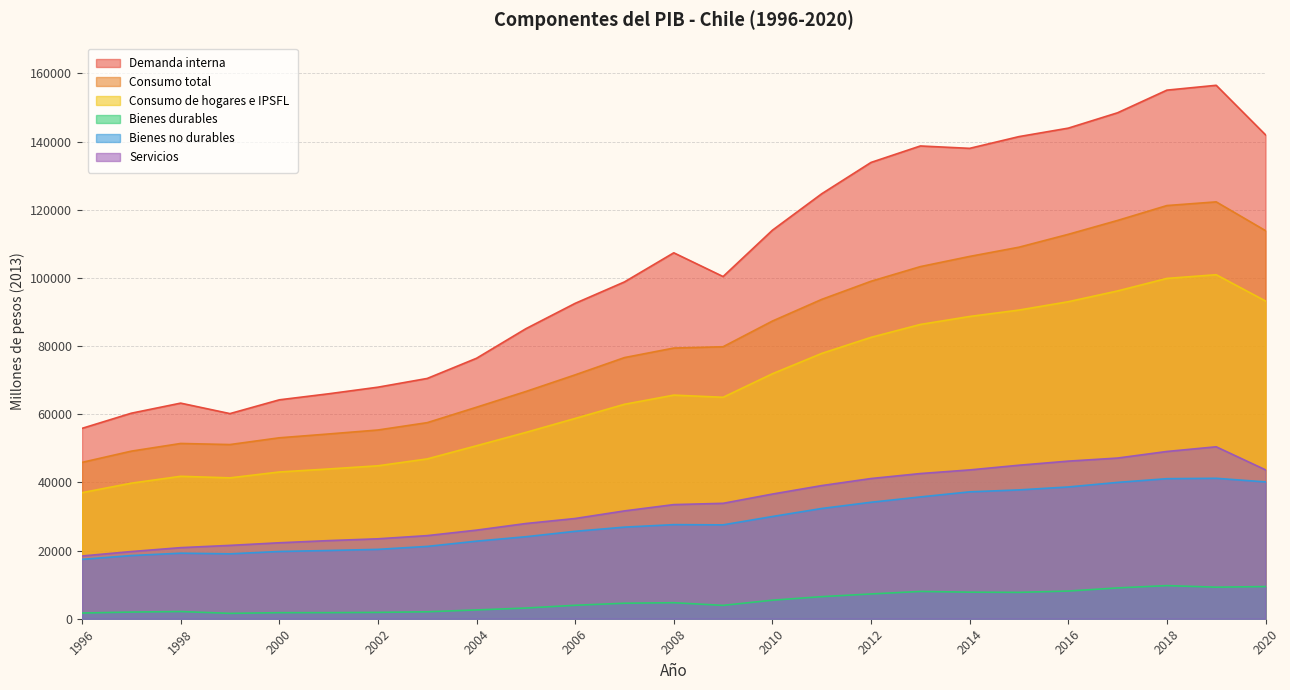

What is the maximum value shown in the chart?

156537